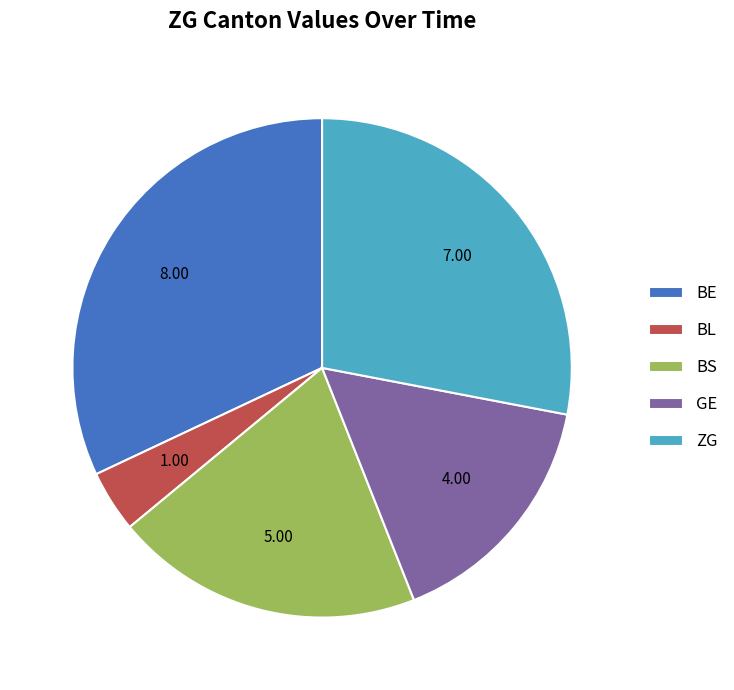

Which slice is the largest?

BE